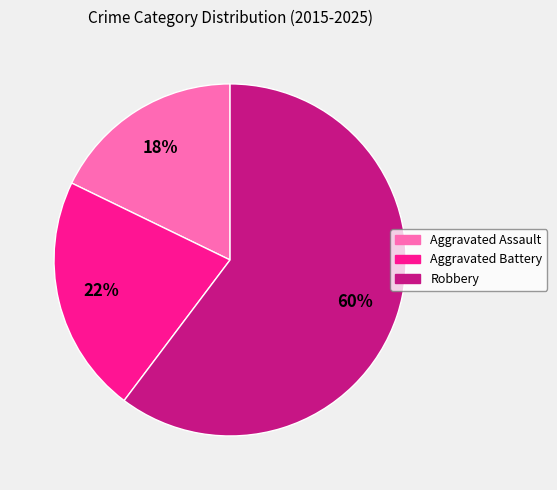

Is there any slice that represents more than half of the pie?

Yes